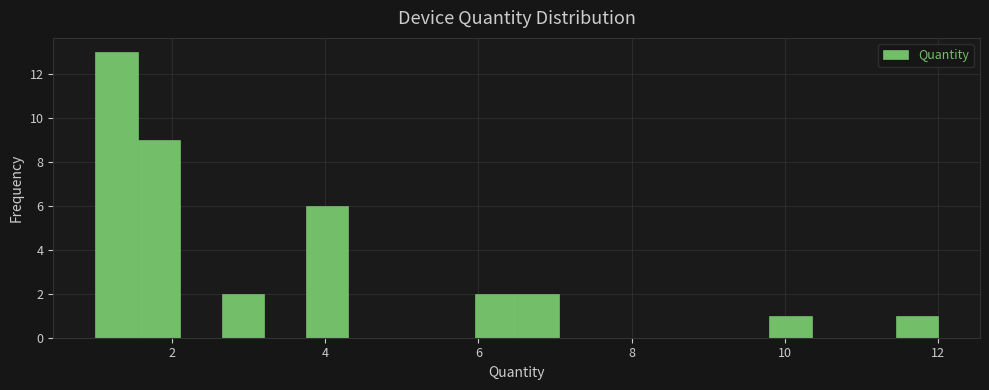

Around what value on the x-axis is the tallest bar? Give the approximate position of its centre, as read against the axis.

1.2